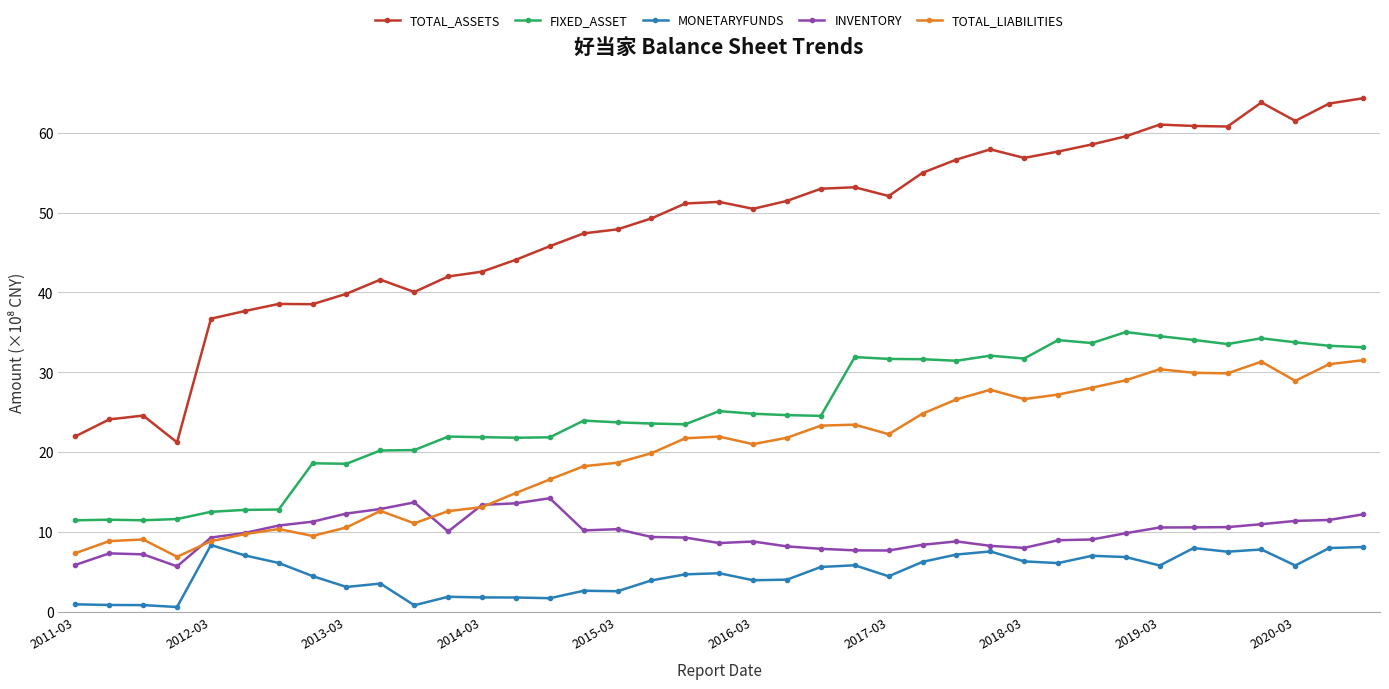

List the series in order of their peak value, lowest first.

MONETARYFUNDS, INVENTORY, TOTAL_LIABILITIES, FIXED_ASSET, TOTAL_ASSETS